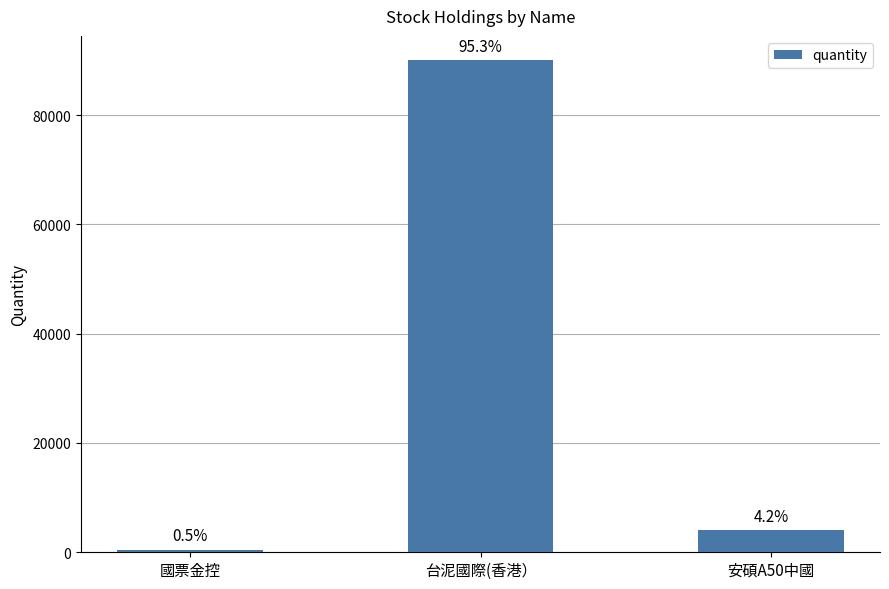

What is the average value?

31494